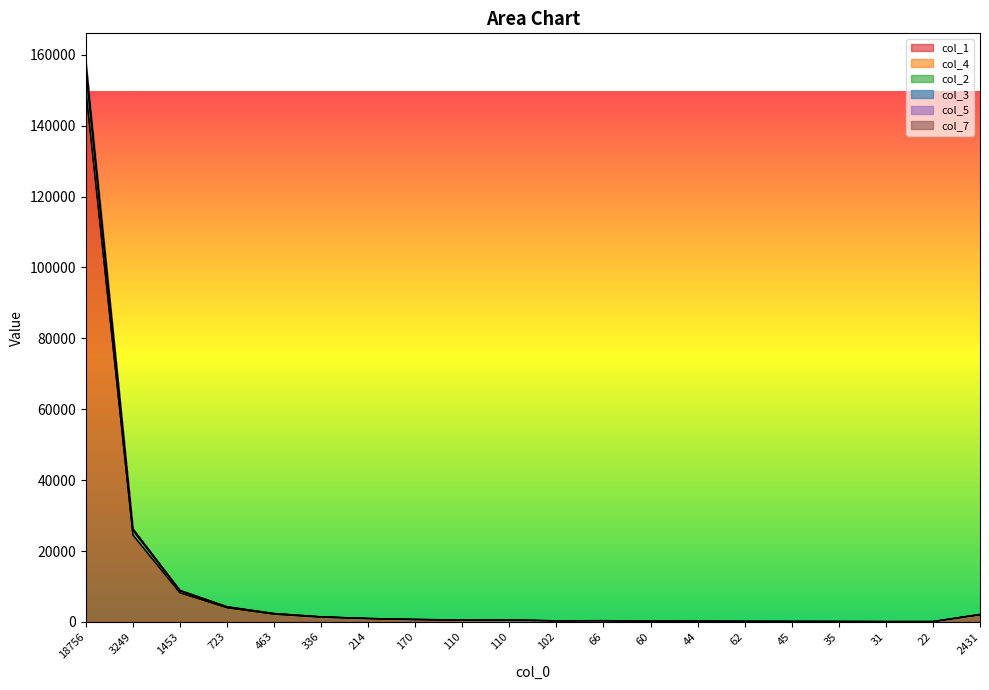

Which series has the widest spread of values?

col_3